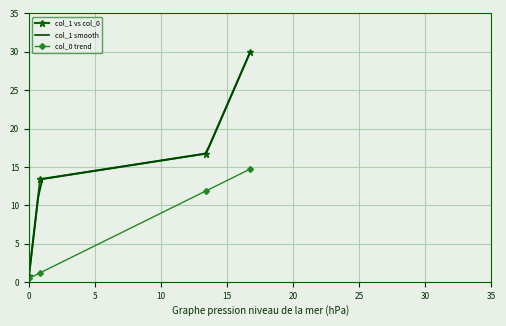

True or false: col_0 and col_1 cross at least once.

False